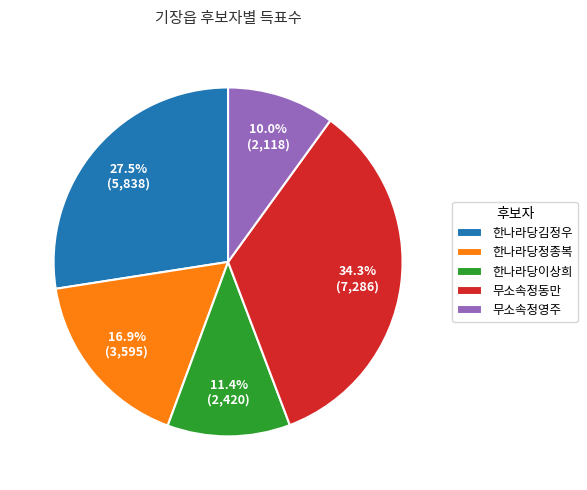

How many segments does this pie chart have?

5